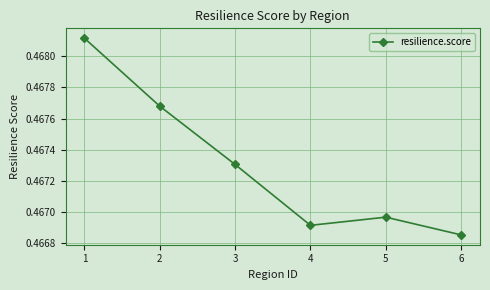

At which category does the data reach its first local peak?

5